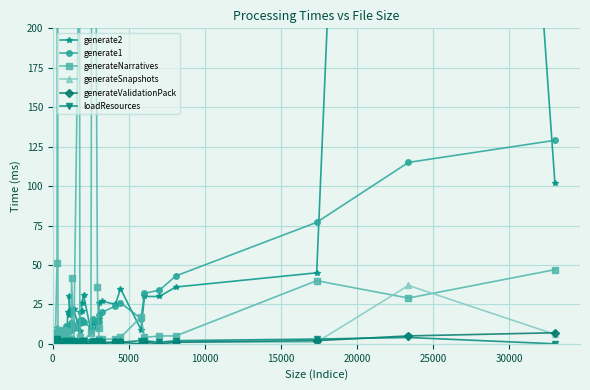

What is the difference between the second highest and minimum values in the generate2 series?

97